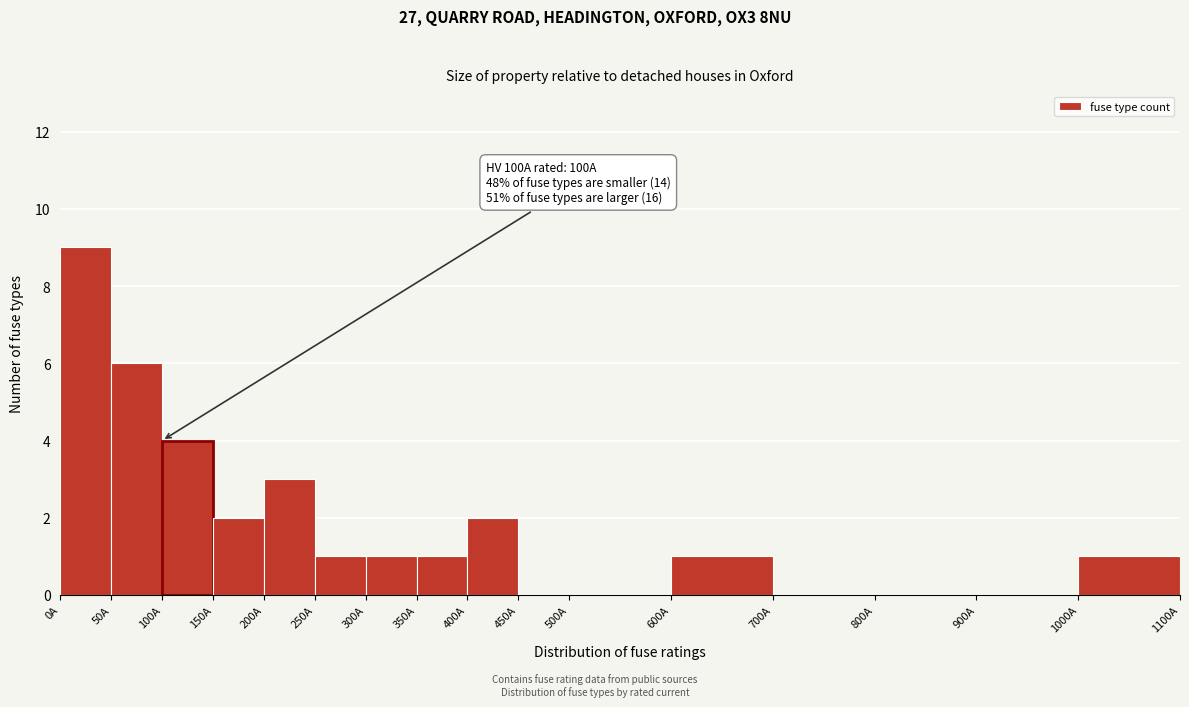

Over which range of the x-axis is the bar tallest?

0 to 50